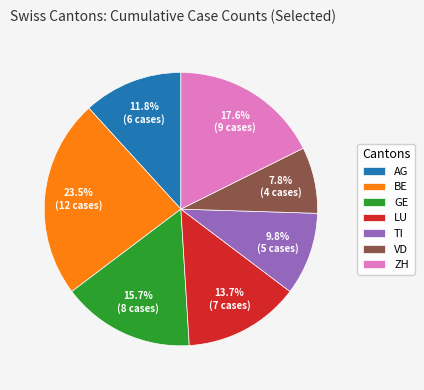

Does any single category account for the majority?

No